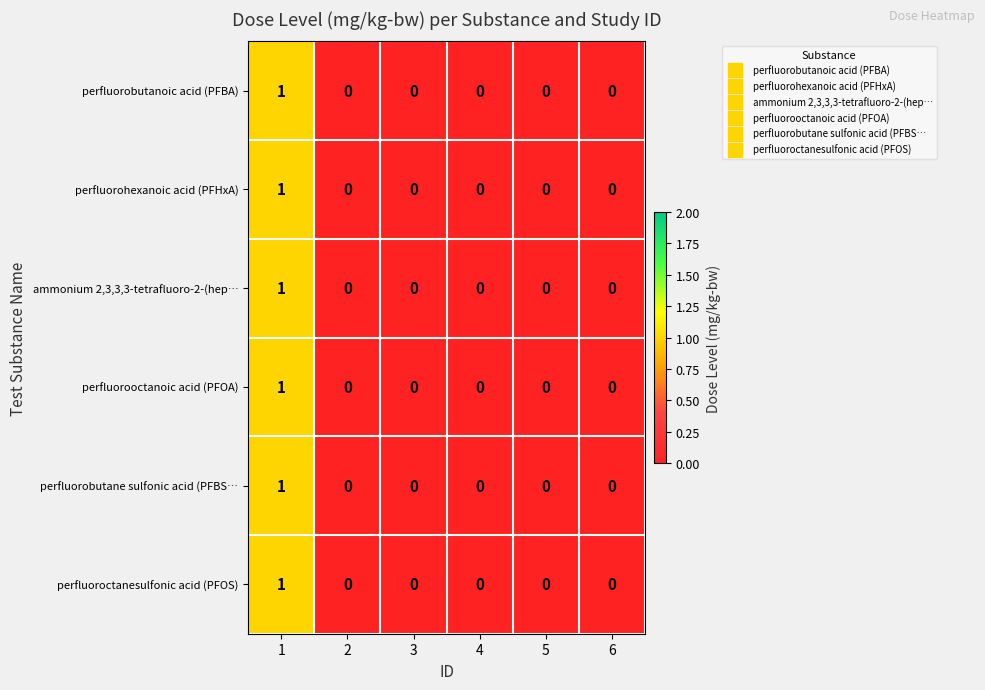

The perfluorohexanoic acid (PFHxA) series shows 0 at 6. True or false?

True